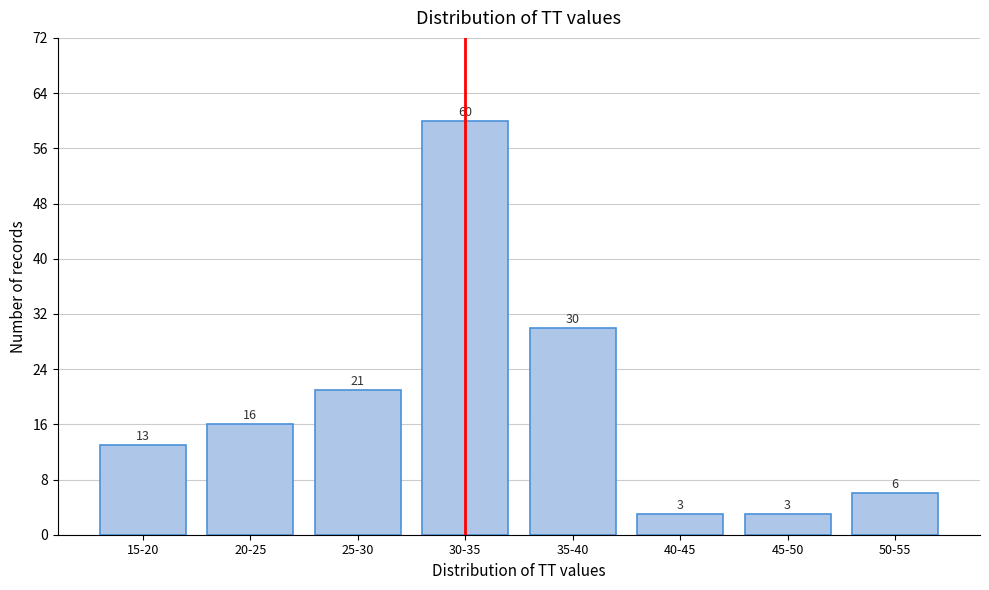

Reading left to right, list all the values displayed in this chart.

13	16	21	60	30	3	3	6